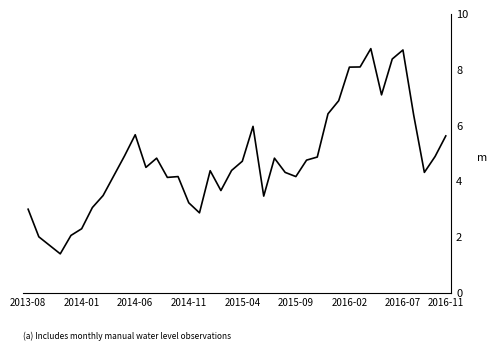

How many categories are shown in the chart?

40